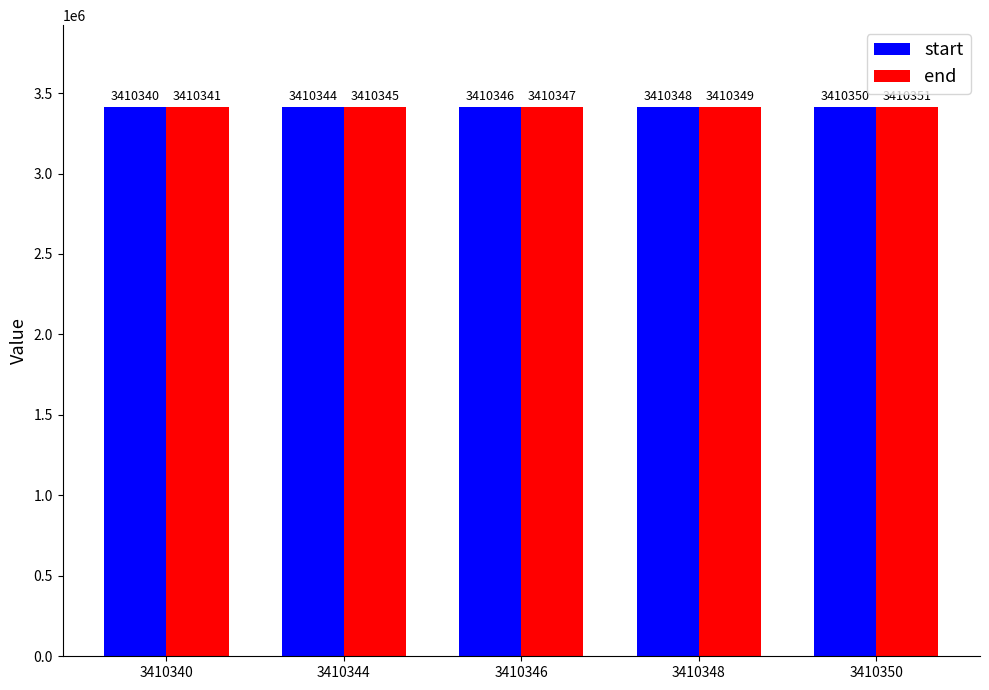

What are all the series names shown in the legend?

start, end